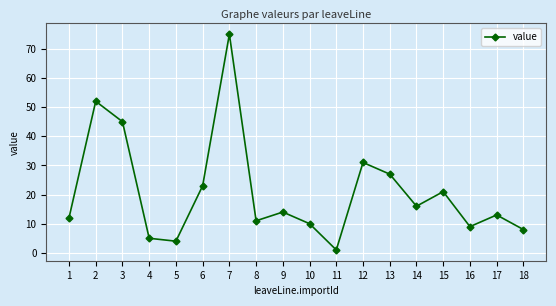

True or false: the data shows 12 at 1.

True